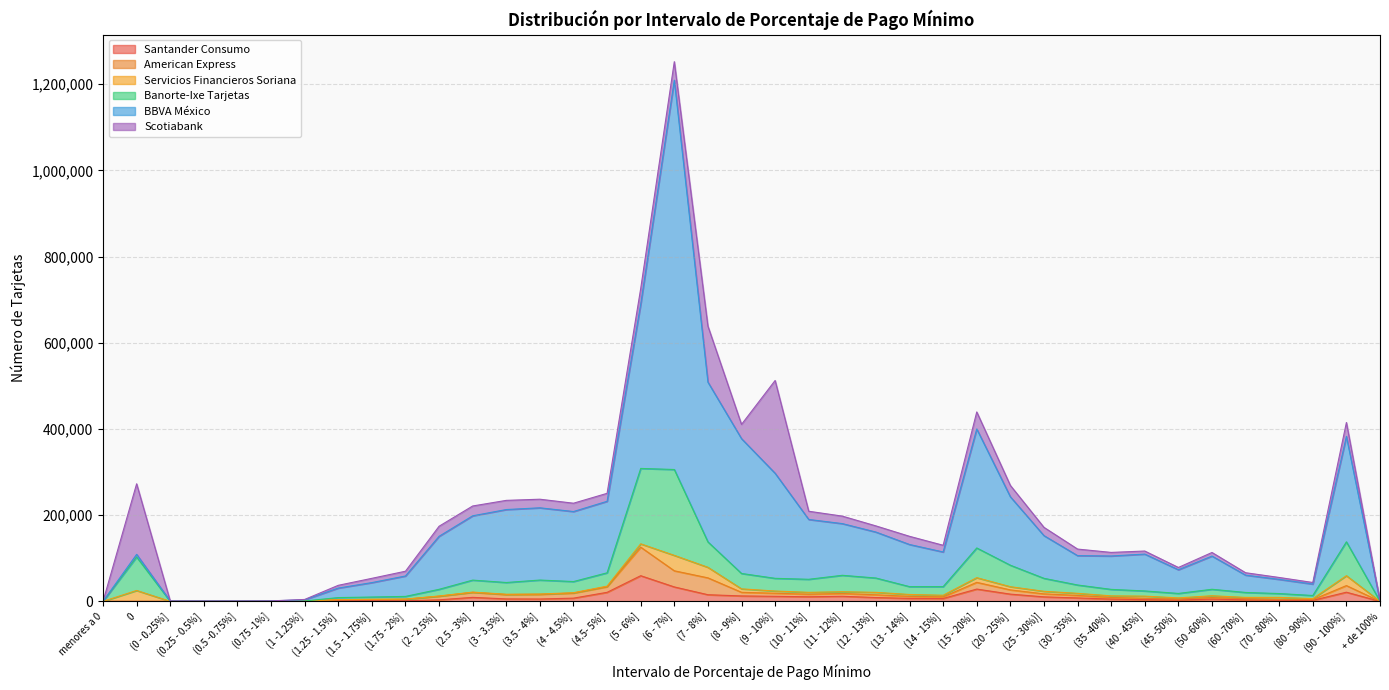

At which category is the sum across all series the highest?

(6 - 7%]